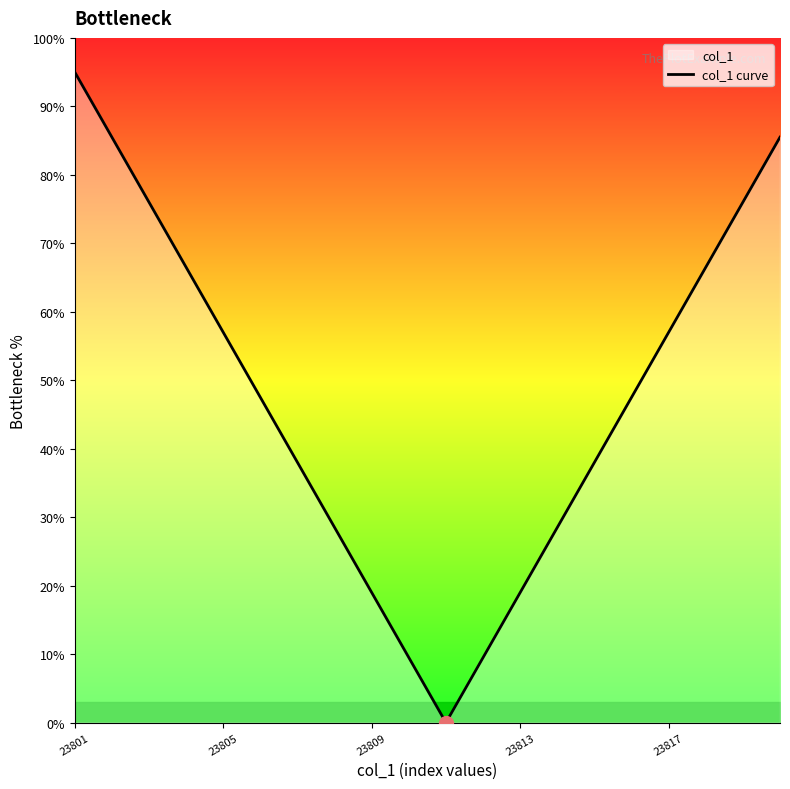

Is it true that the value at 18 is 117.7?

False